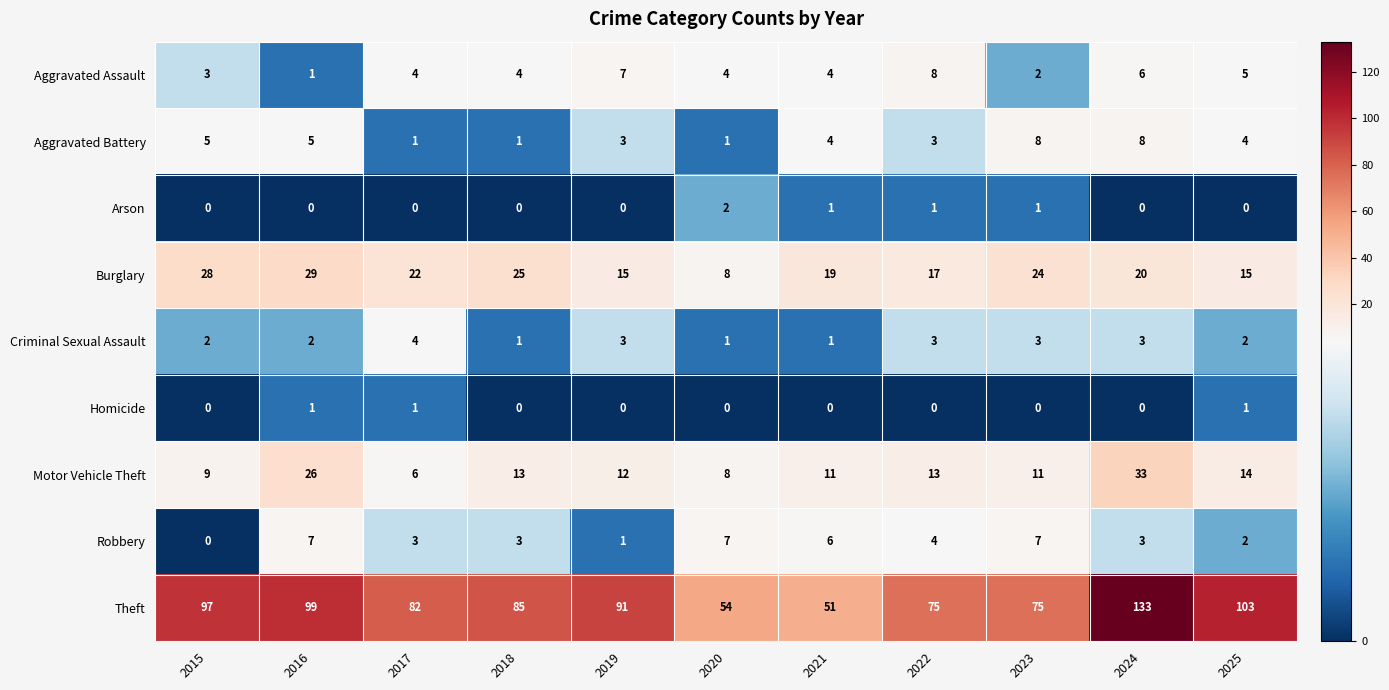

How many categories are shown in the chart?

11